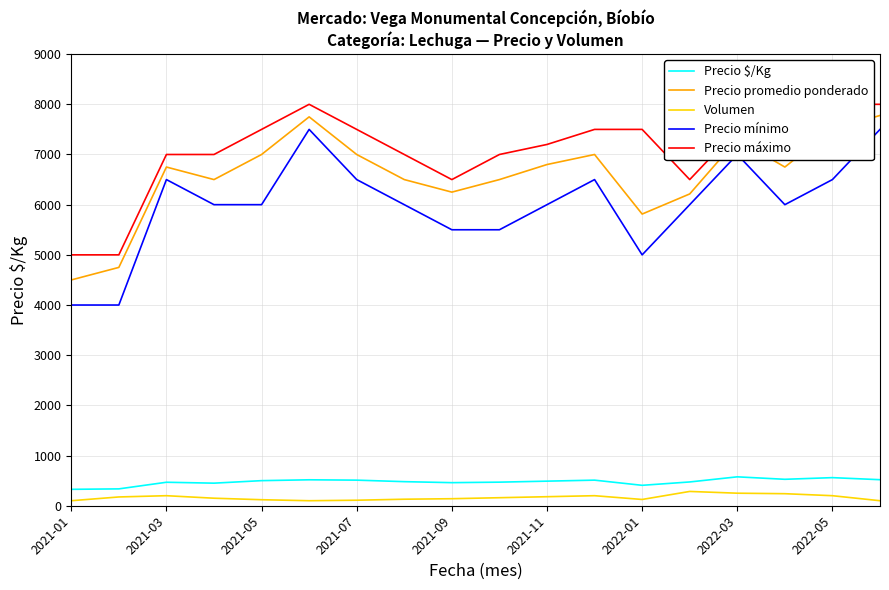

True or false: Volumen and Precio promedio ponderado cross at least once.

False